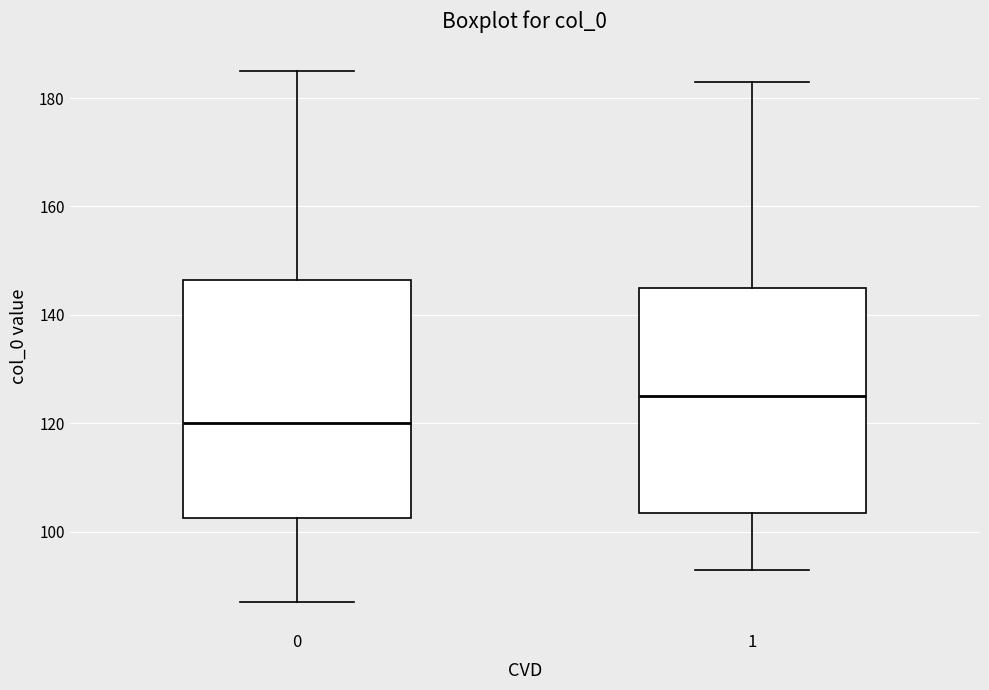

Where does the median line of the box at x = 0 sit on the y-axis? The values are not printed on the chart, so give them approximately, as read against the axis.

120